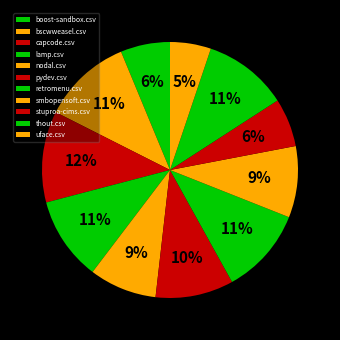

To the nearest percent, what percentage of the pie is uface.csv?

5%